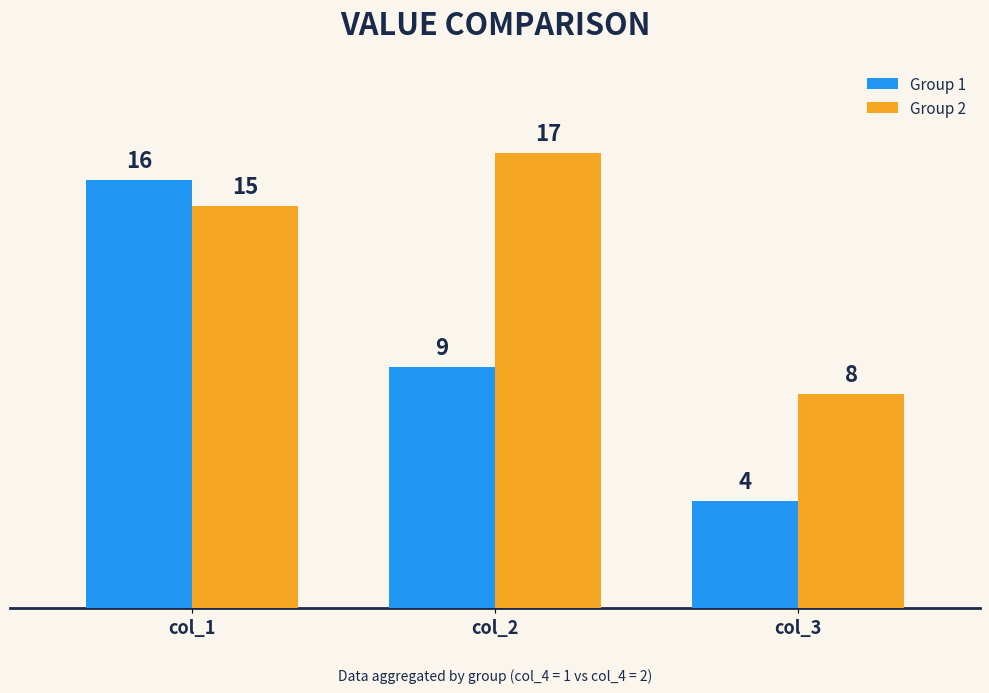

True or false: Group 2 has a value of 24 at col_2.

False